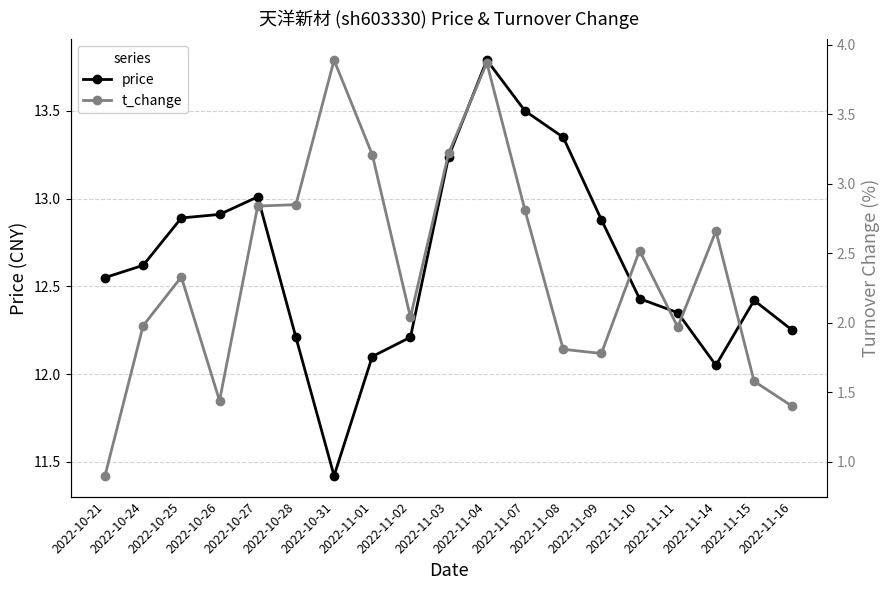

What is the sum of the price values at 2022-10-31 and 2022-11-16?

23.7